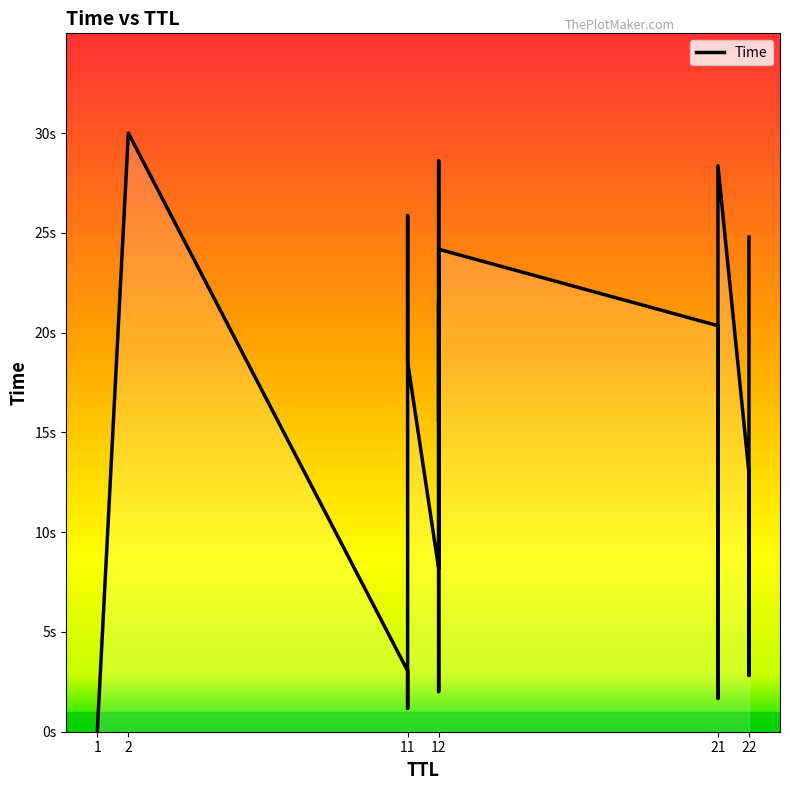

Is this an area chart (filled region under the line)?

No